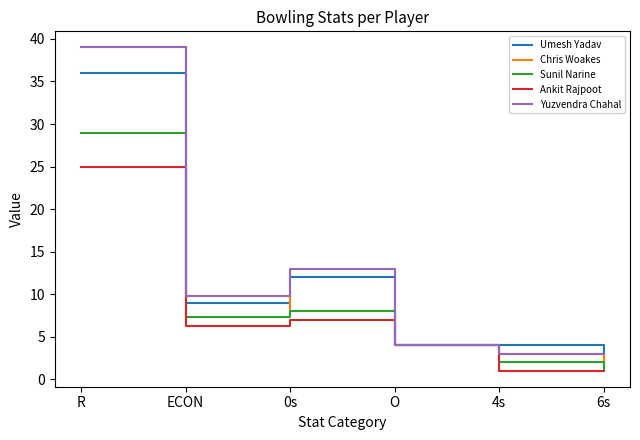

Is the value of Umesh Yadav at O greater than the value of Yuzvendra Chahal at 6s?

Yes